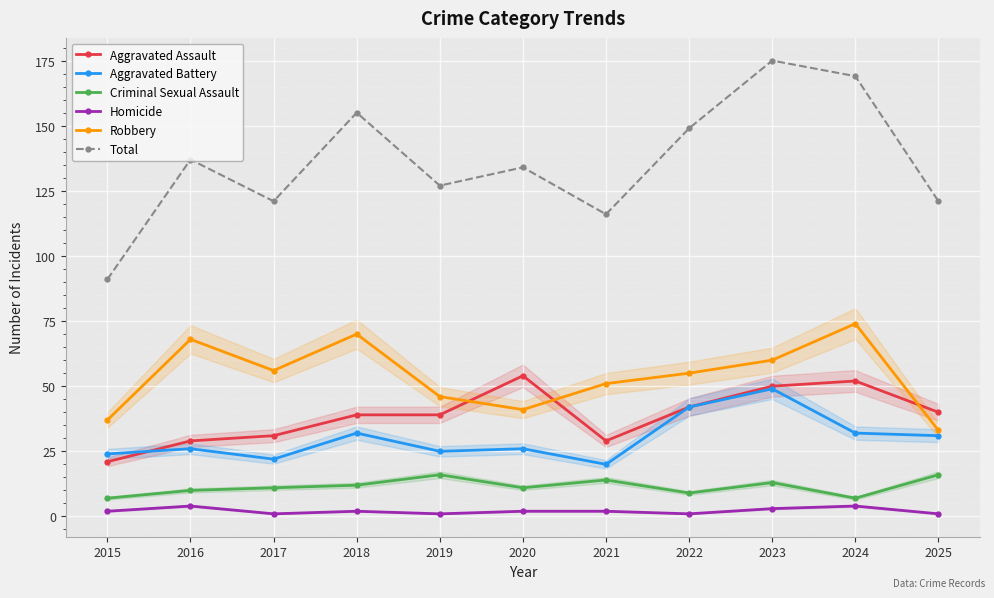

Reading right to left, what are all the values shown in this chart?

Aggravated Assault: 2025=40	2024=52	2023=50	2022=42	2021=29	2020=54	2019=39	2018=39	2017=31	2016=29	2015=21
Aggravated Battery: 2025=31	2024=32	2023=49	2022=42	2021=20	2020=26	2019=25	2018=32	2017=22	2016=26	2015=24
Criminal Sexual Assault: 2025=16	2024=7	2023=13	2022=9	2021=14	2020=11	2019=16	2018=12	2017=11	2016=10	2015=7
Homicide: 2025=1	2024=4	2023=3	2022=1	2021=2	2020=2	2019=1	2018=2	2017=1	2016=4	2015=2
Robbery: 2025=33	2024=74	2023=60	2022=55	2021=51	2020=41	2019=46	2018=70	2017=56	2016=68	2015=37
Total: 2025=121	2024=169	2023=175	2022=149	2021=116	2020=134	2019=127	2018=155	2017=121	2016=137	2015=91